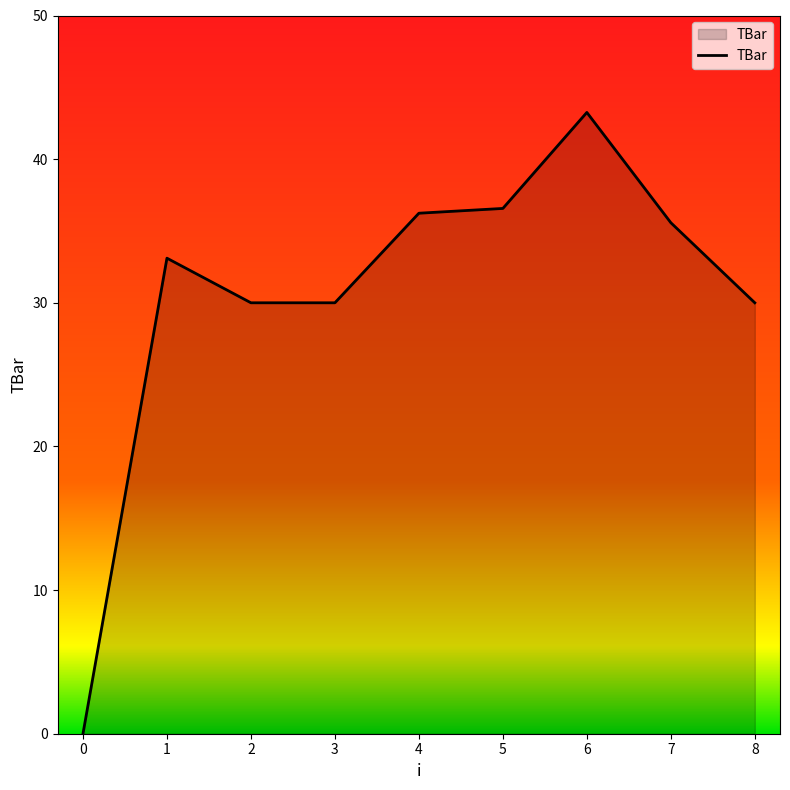

The chart shows a value of 52.4 at 3. True or false?

False